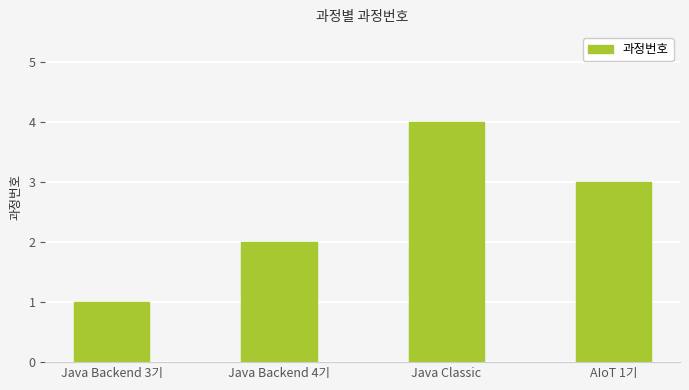

Reading left to right, what are all the values shown in this chart?

Java Backend 3기=1	Java Backend 4기=2	Java Classic=4	AIoT 1기=3